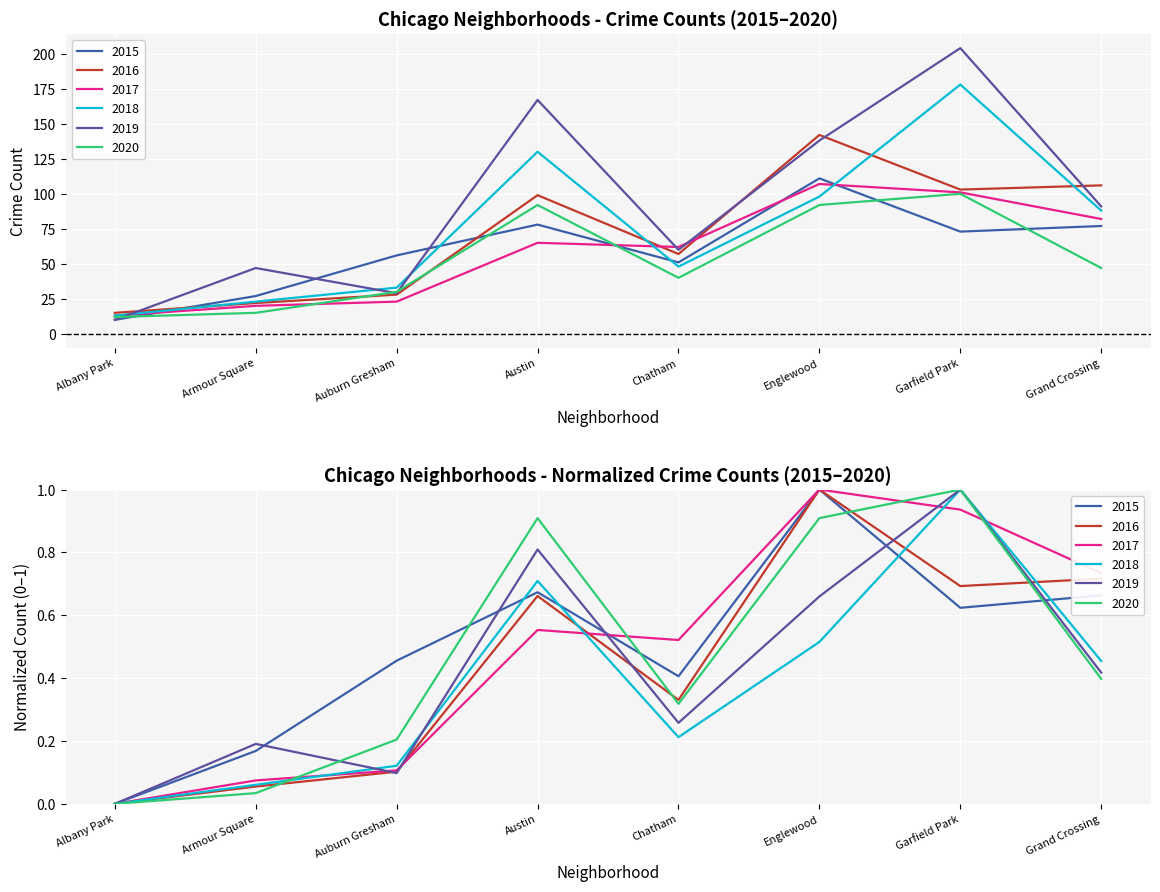

What are all the series names shown in the legend?

2015, 2016, 2017, 2018, 2019, 2020